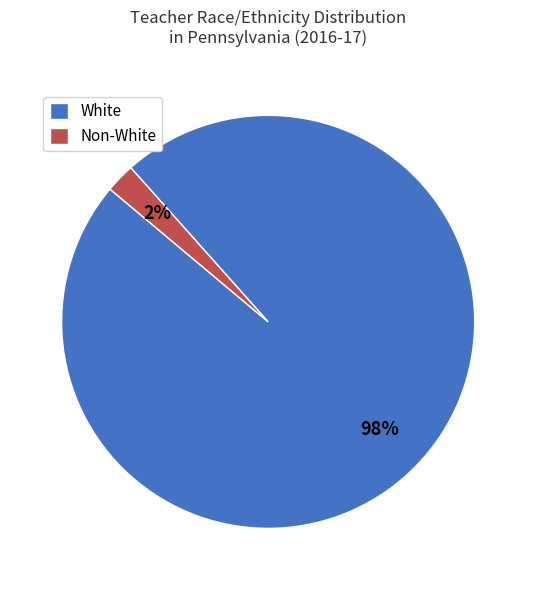

Count the number of slices in the pie.

2